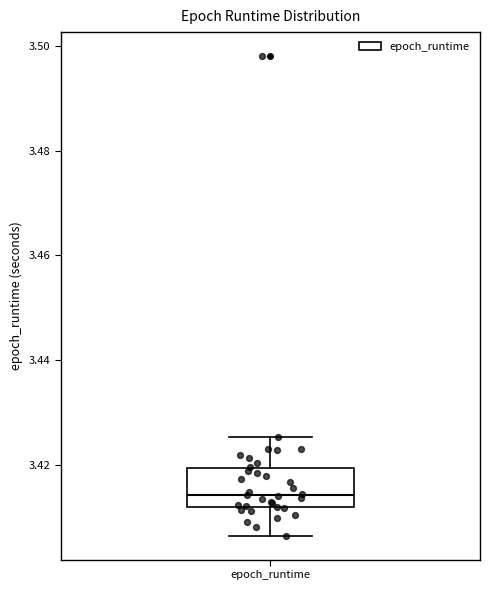

Transcribe this box plot: give where the median line is, the range the box spans, and where the two whiskers end, as read against the y-axis. The values are not printed on the chart, so give them approximately, as read against the axis.

median 3.414, box 3.412 to 3.420, whiskers 3.406 to 3.426